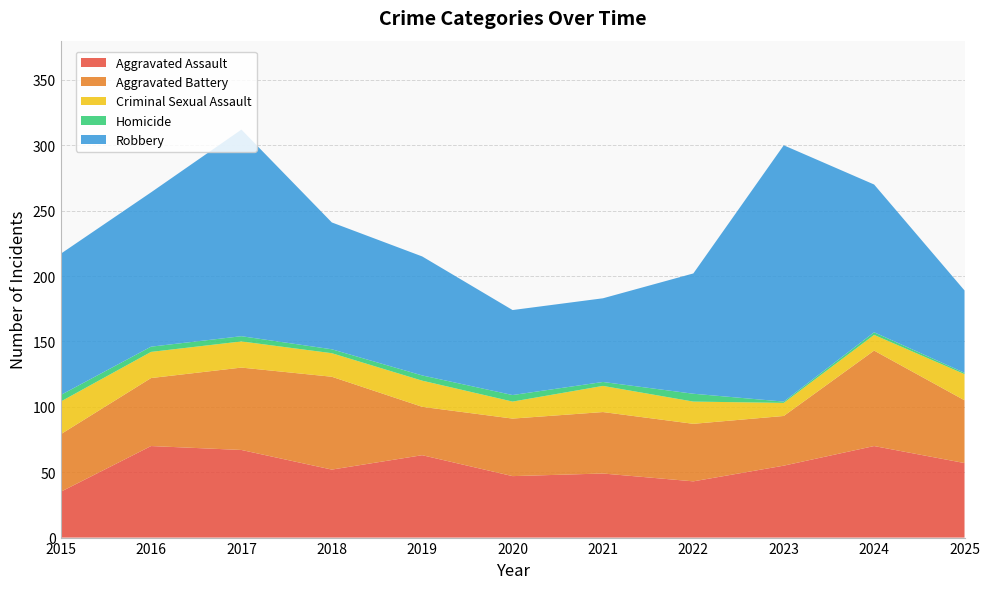

Reading left to right, transcribe all the data shown in this chart.

Aggravated Assault: 2015=35	2016=70	2017=67	2018=52	2019=63	2020=47	2021=49	2022=43	2023=55	2024=70	2025=57
Aggravated Battery: 2015=44	2016=52	2017=63	2018=71	2019=37	2020=44	2021=47	2022=44	2023=38	2024=73	2025=48
Criminal Sexual Assault: 2015=25	2016=20	2017=20	2018=18	2019=20	2020=13	2021=20	2022=17	2023=10	2024=12	2025=20
Homicide: 2015=5	2016=4	2017=4	2018=3	2019=4	2020=5	2021=3	2022=6	2023=1	2024=2	2025=1
Robbery: 2015=108	2016=118	2017=158	2018=97	2019=91	2020=65	2021=64	2022=92	2023=196	2024=113	2025=63